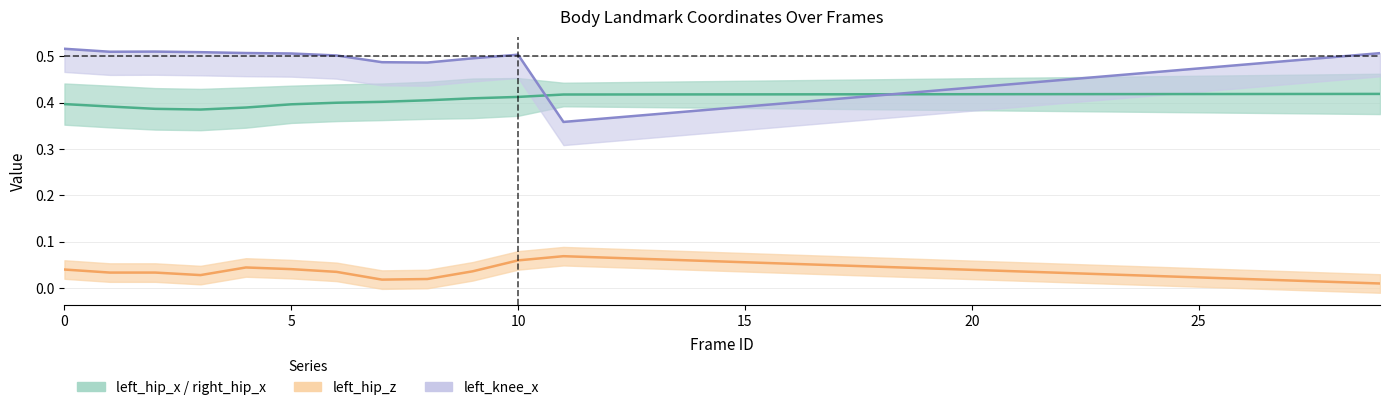

Read the left_hip_x value at 5.

0.4